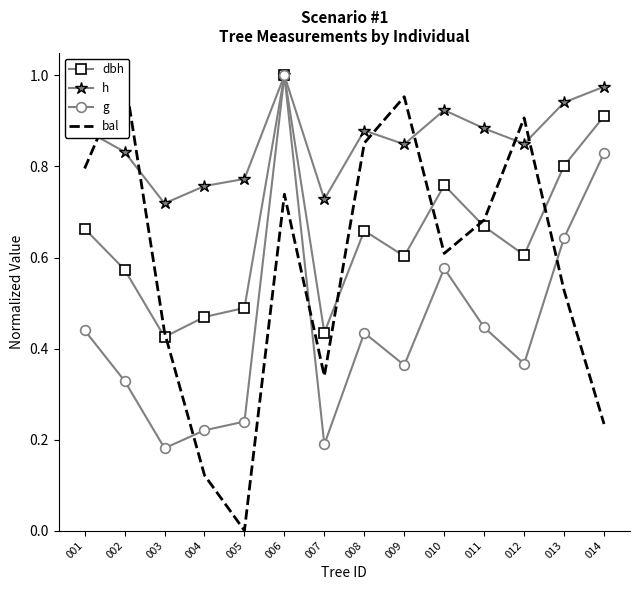

What is the value of the dbh point at the 2nd from the left?

0.6